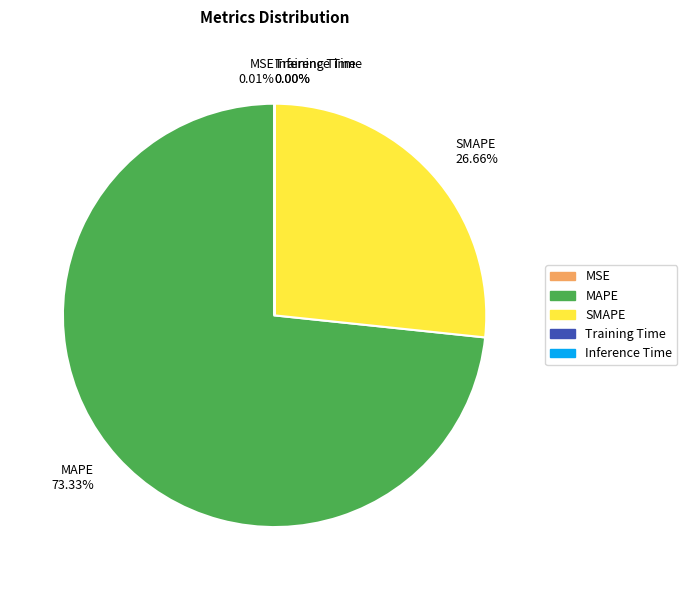

Is there a majority slice in this chart?

Yes